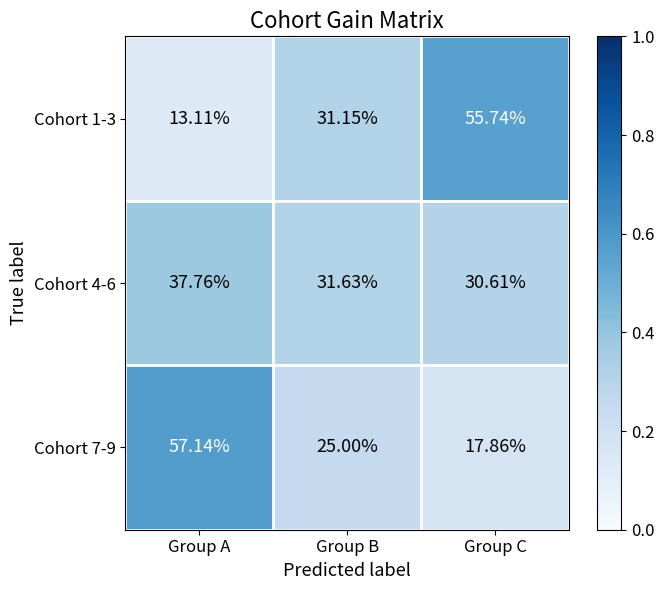

What is the greatest value displayed?

57.1